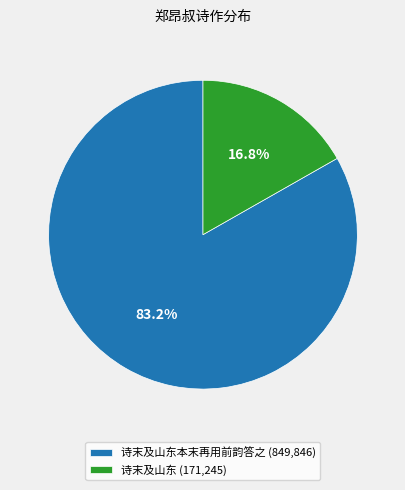

Which slice represents more than half of the pie?

诗末及山东本末再用前韵答之 (849,846)